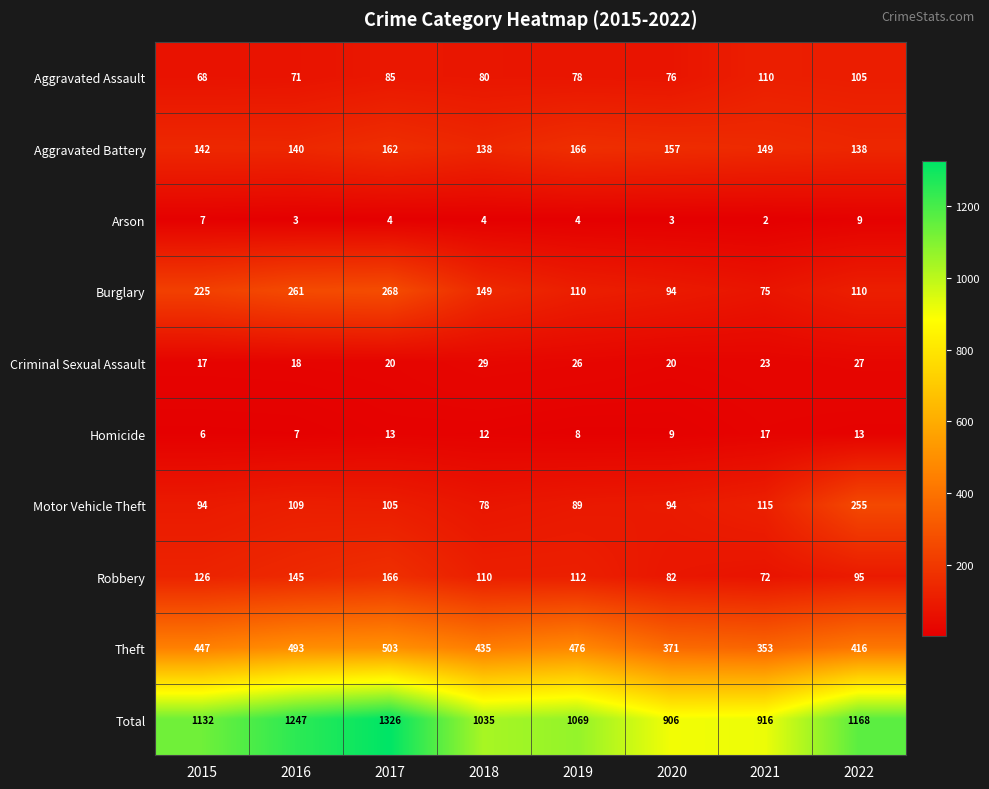

What is the maximum value shown in the chart?

1326